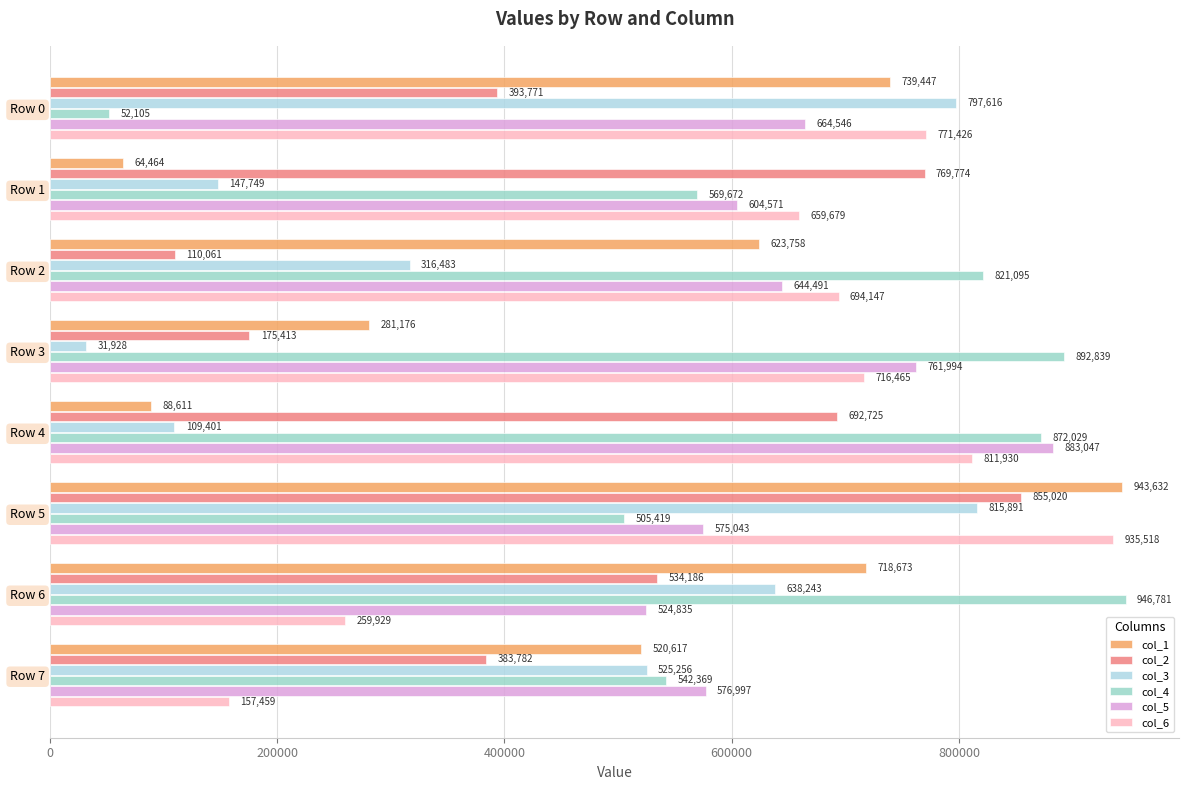

Count the number of data series in this chart.

6